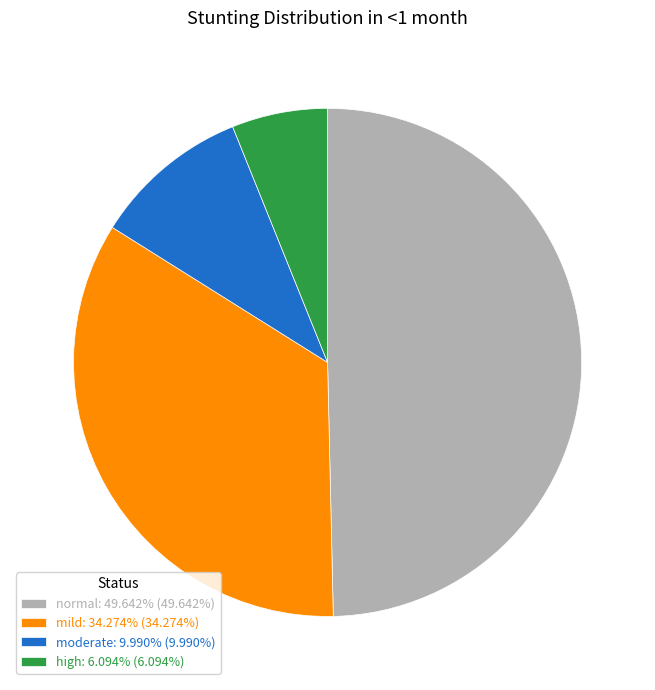

Does moderate: 9.990% (9.990%) account for over 50% of the chart?

No